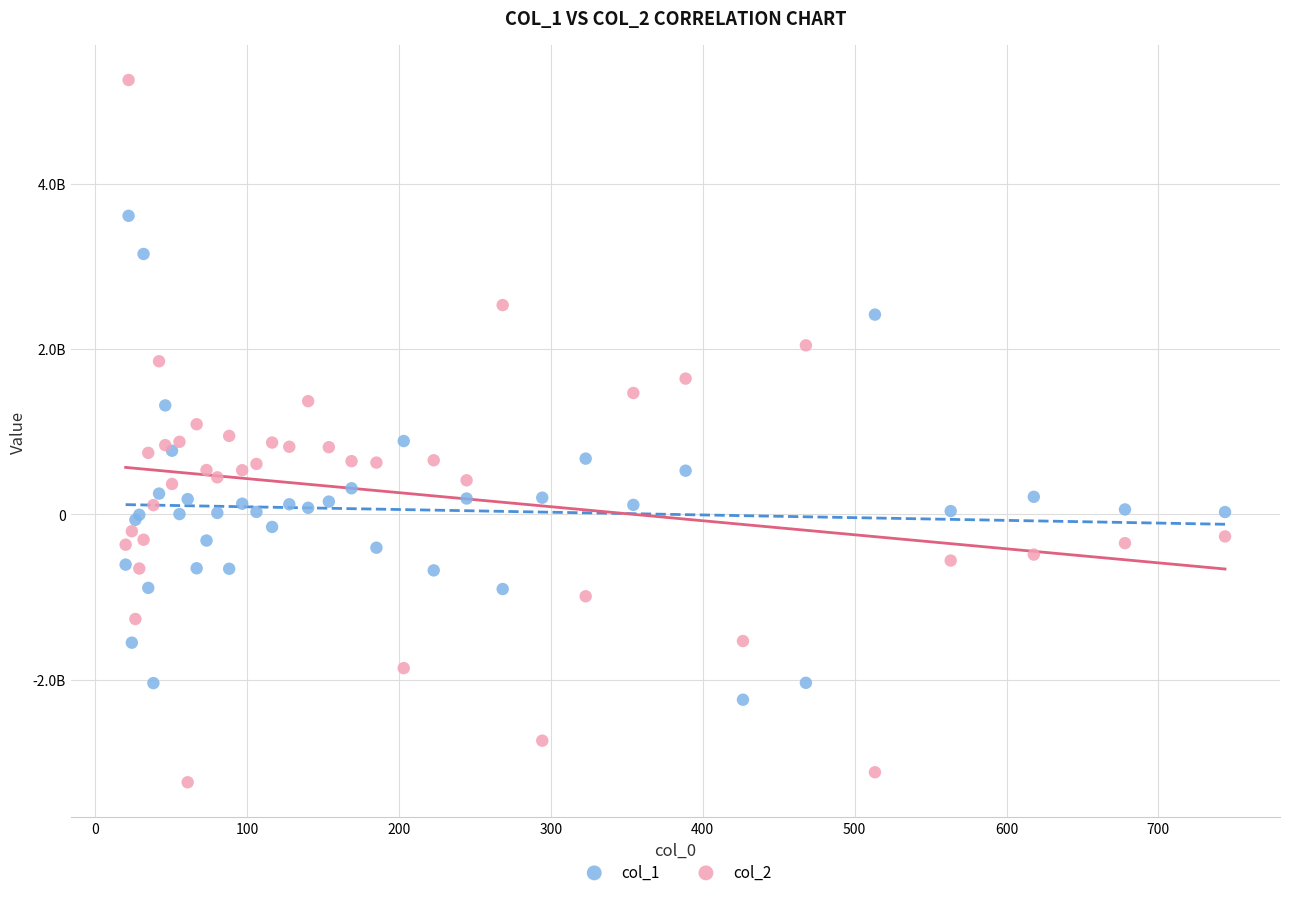

What are all the series names shown in the legend?

col_1, col_2